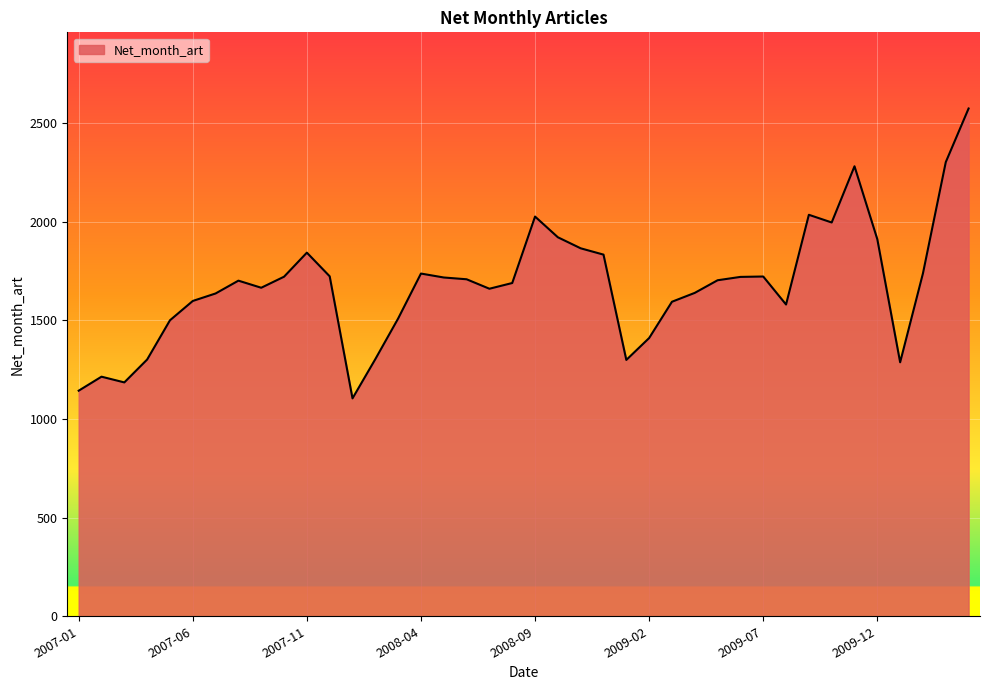

What is the smallest value displayed?

1105